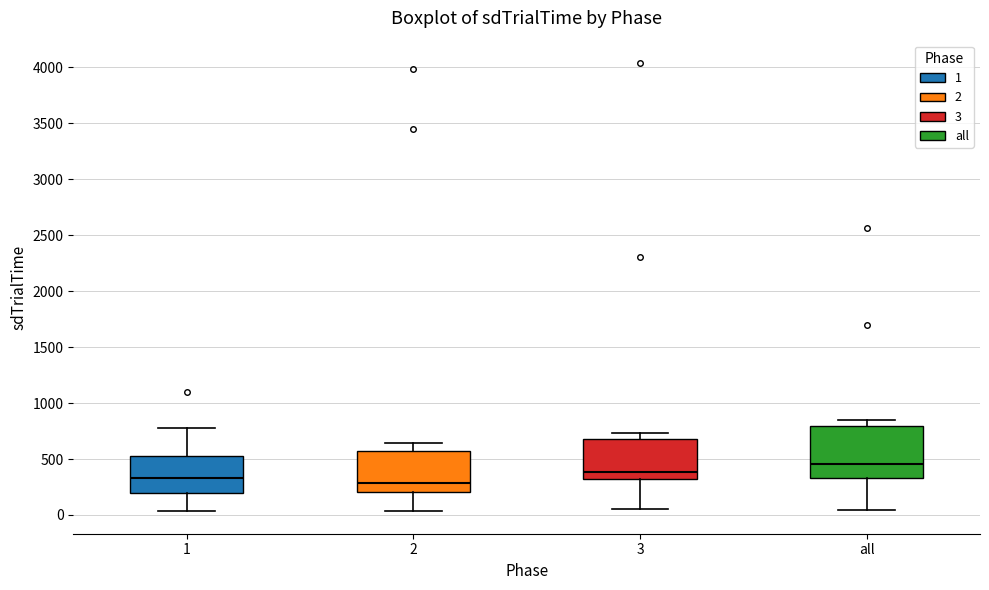

Where does the upper whisker of the box for all end on the y-axis? The values are not printed on the chart, so give them approximately, as read against the axis.

850